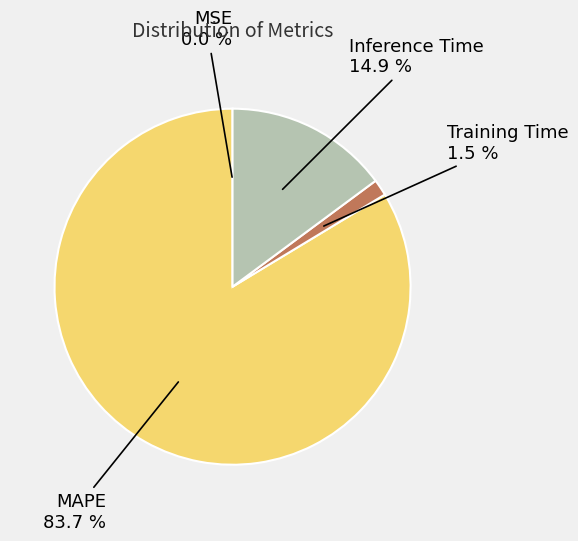

Is there a majority slice in this chart?

Yes